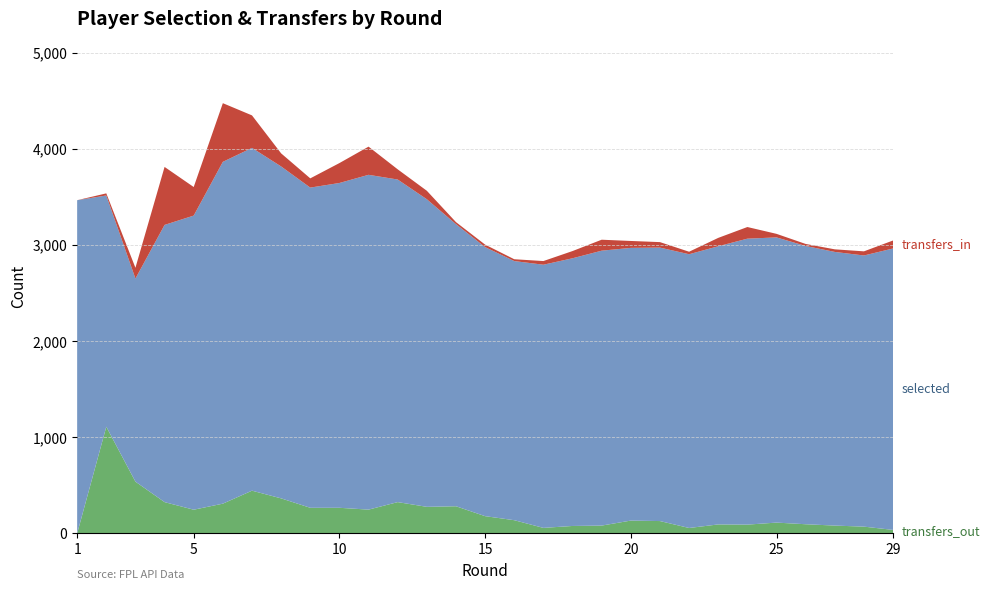

Reading right to left, what are all the values shown in this chart?

selected: 29=2927	28=2820	27=2846	26=2894	25=2966	24=2974	23=2893	22=2847	21=2844	20=2836	19=2859	18=2784	17=2737	16=2695	15=2798	14=2934	13=3199	12=3355	11=3482	10=3378	9=3330	8=3452	7=3565	6=3555	5=3059	4=2883	3=2112	2=2405	1=3466
transfers_in: 29=83	28=43	27=27	26=21	25=37	24=121	23=87	22=26	21=57	20=72	19=114	18=75	17=38	16=19	15=26	14=21	13=88	12=106	11=293	10=207	9=96	8=136	7=338	6=610	5=297	4=603	3=112	2=22	1=0
transfers_out: 29=37	28=71	27=82	26=96	25=113	24=92	23=94	22=57	21=129	20=134	19=82	18=78	17=58	16=138	15=180	14=283	13=277	12=326	11=248	10=267	9=267	8=365	7=445	6=310	5=247	4=326	3=539	2=1110	1=0